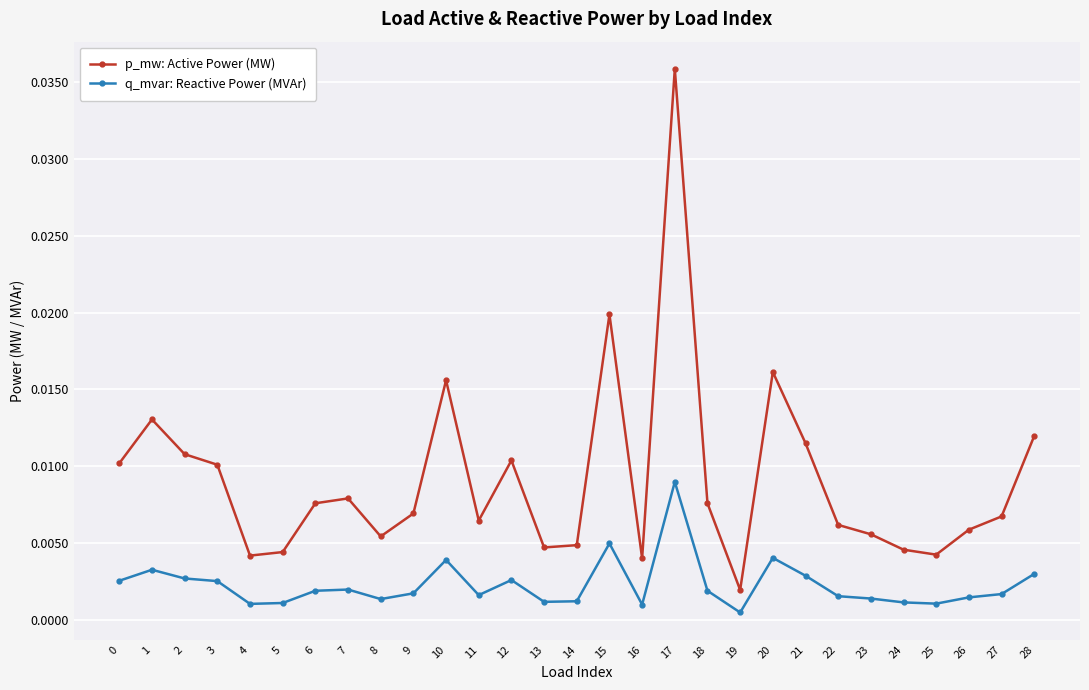

Rank the series by their average value, from lowest to highest.

q_mvar: Reactive Power (MVAr), p_mw: Active Power (MW)